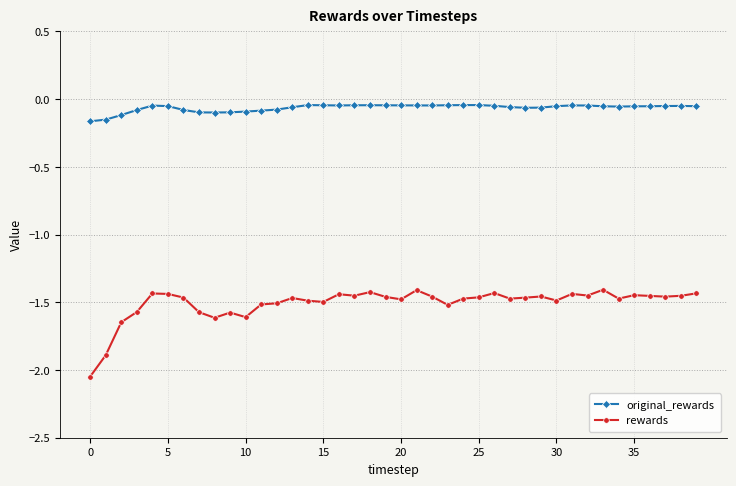

At how many categories does at least one series exceed -1?

40